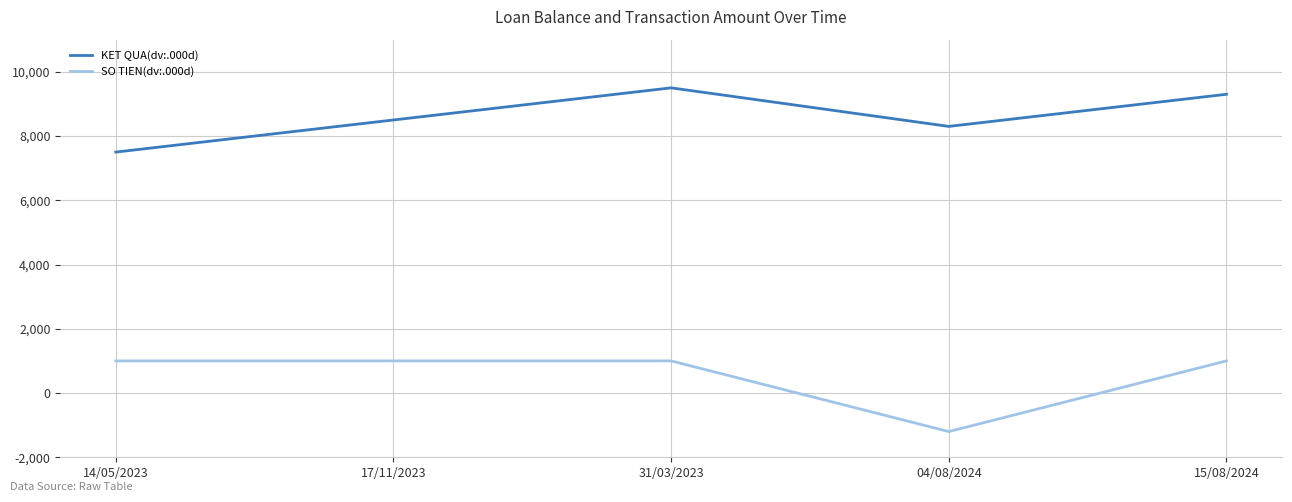

Rank the series by their average value, from lowest to highest.

SO TIEN(dv:.000d), KET QUA(dv:.000d)